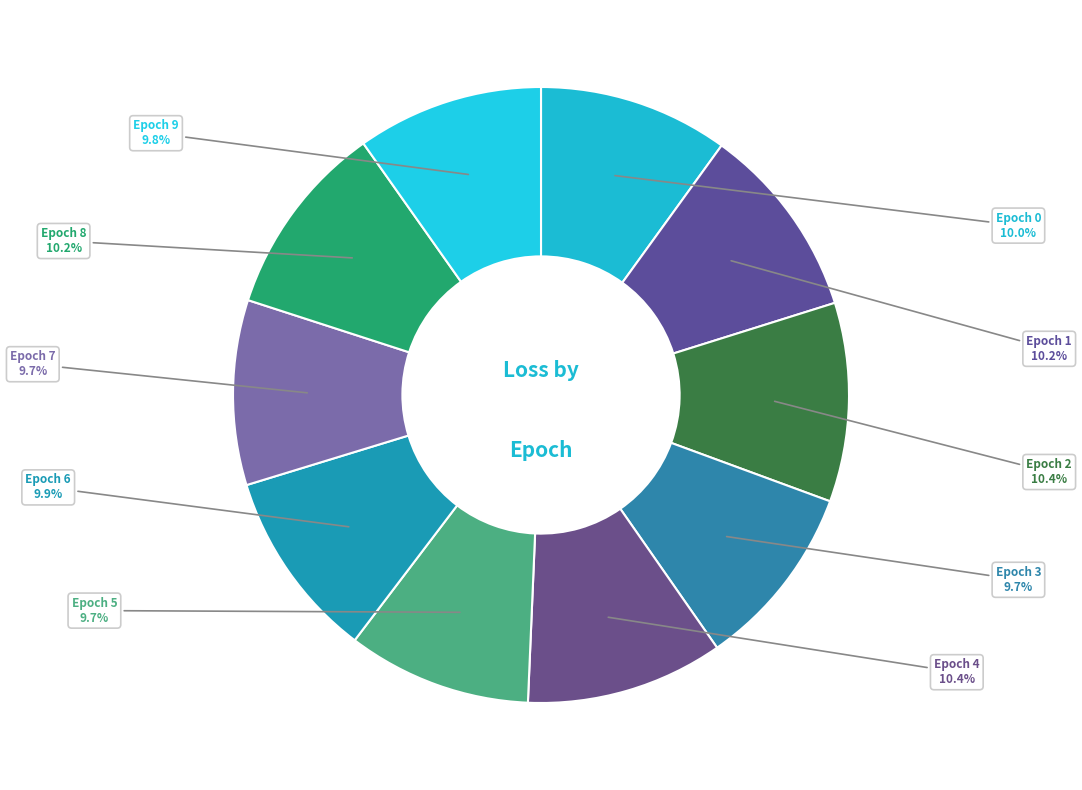

Does Epoch 6 account for over 50% of the chart?

No